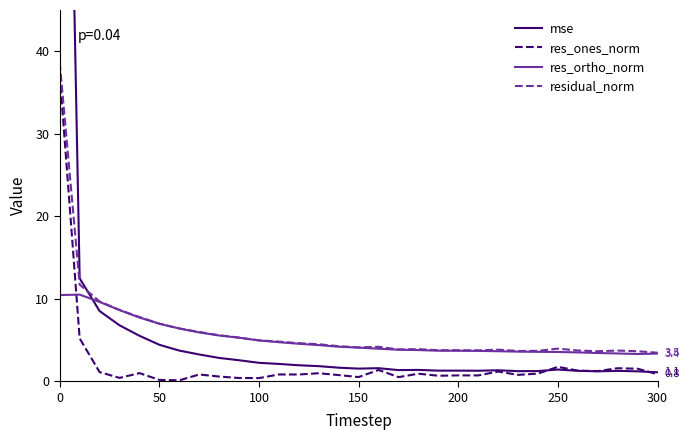

What is the highest value of the residual_norm series?

38.6